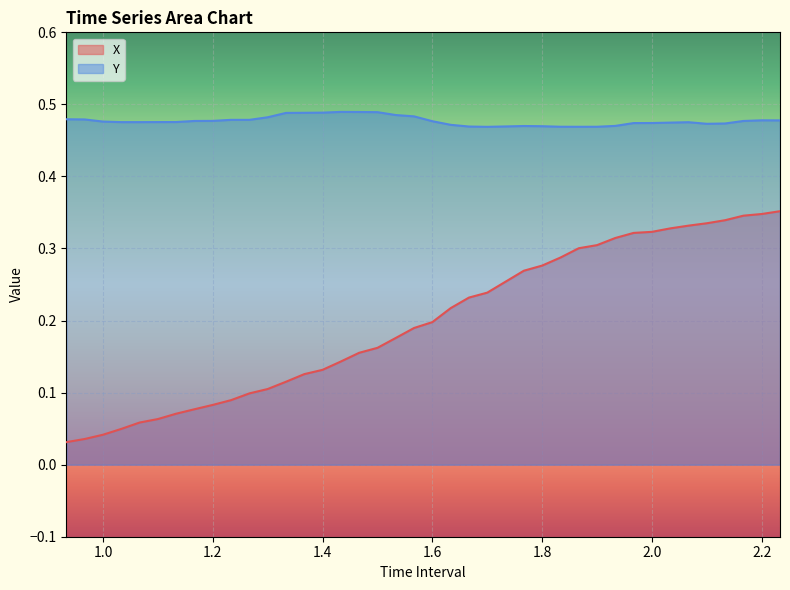

Does the chart display data point markers on the line(s)?

No